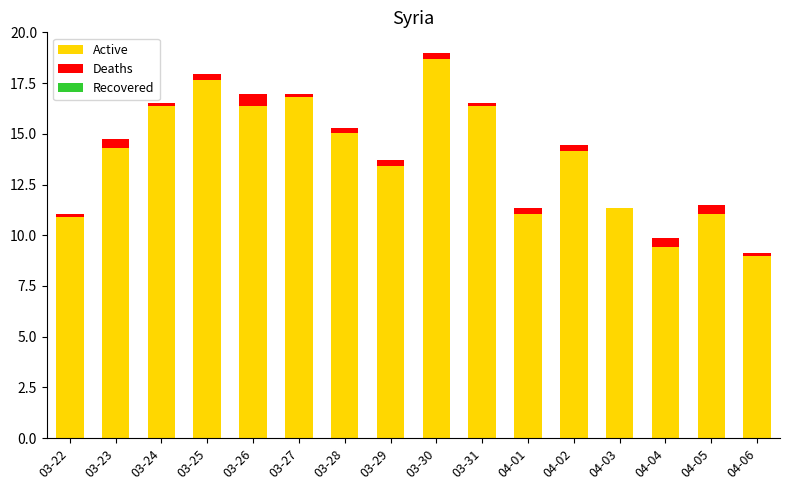

The Active series shows 11.3 at 04-03. True or false?

True